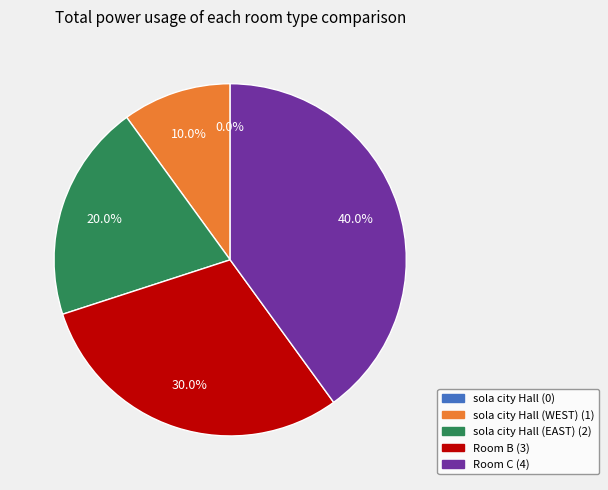

Count the number of slices in the pie.

5